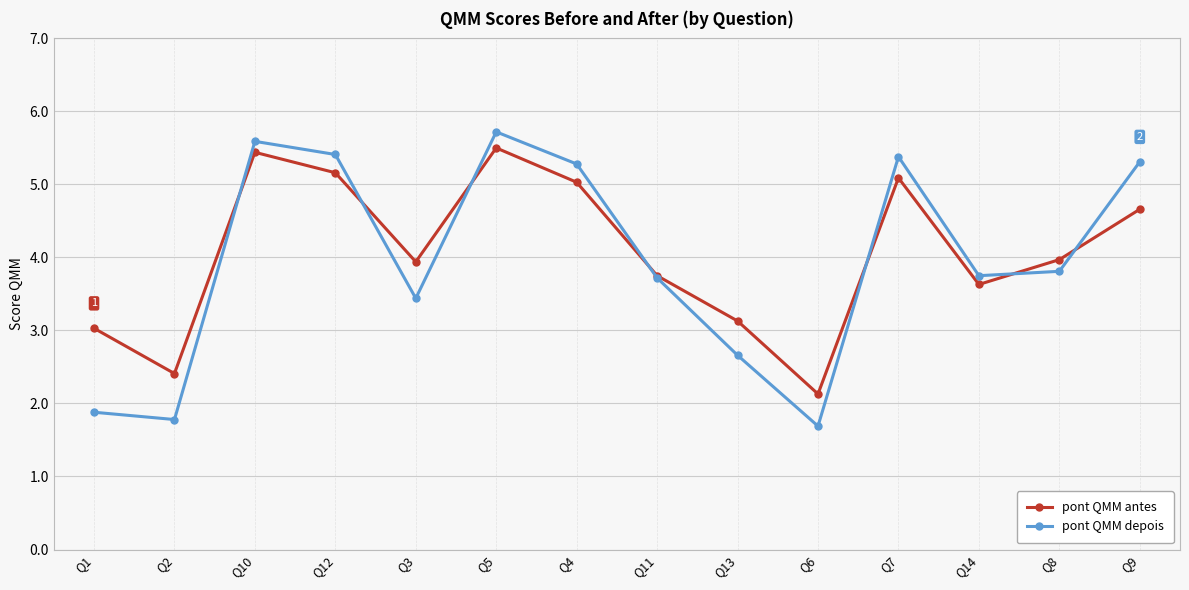

Where is the first local minimum for pont QMM depois?

Q2